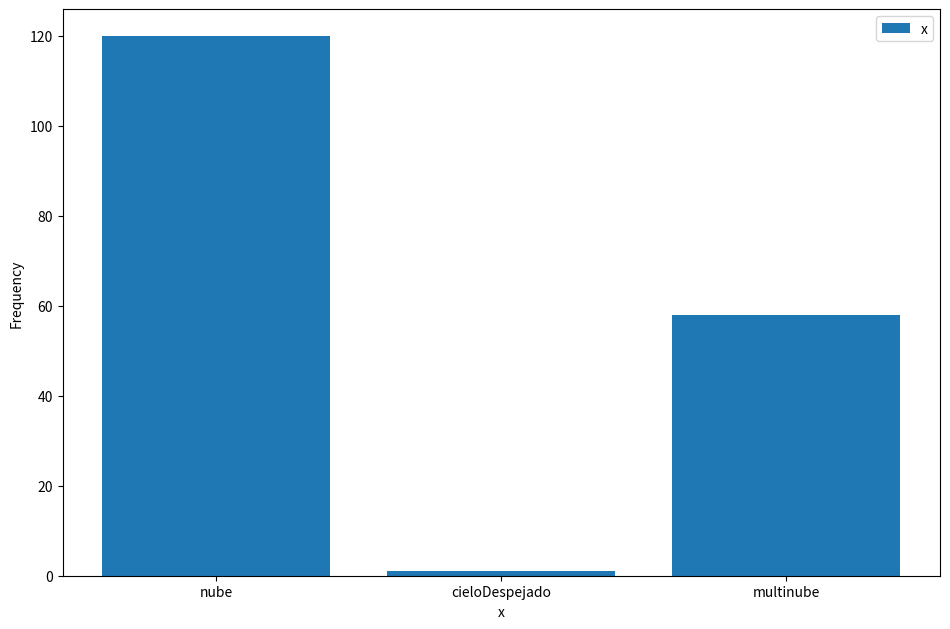

Reading left to right, what are all the values shown in this chart?

nube=120	cieloDespejado=1	multinube=58